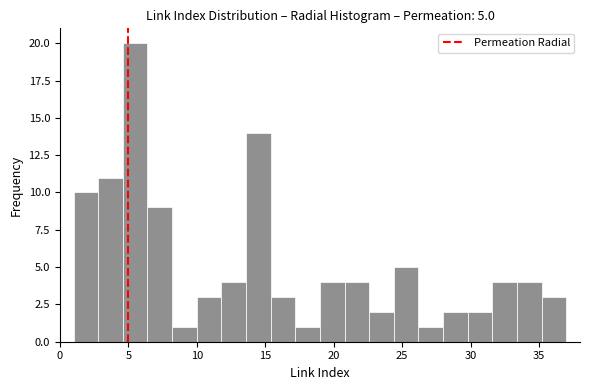

Around what value on the x-axis is the tallest bar? Give the approximate position of its centre, as read against the axis.

5.5